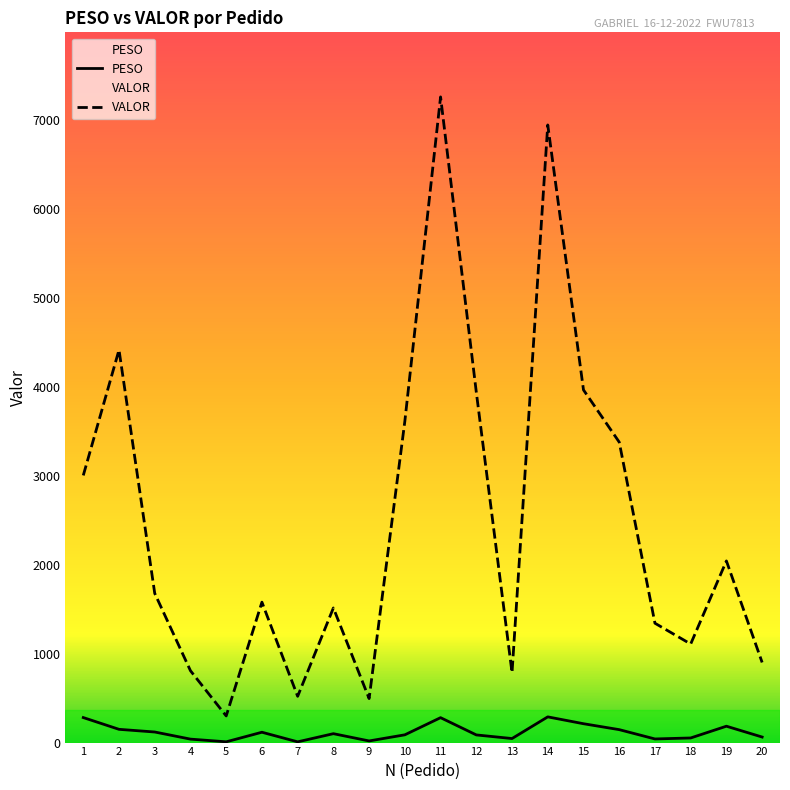

What is the average value of the PESO series?

116.3